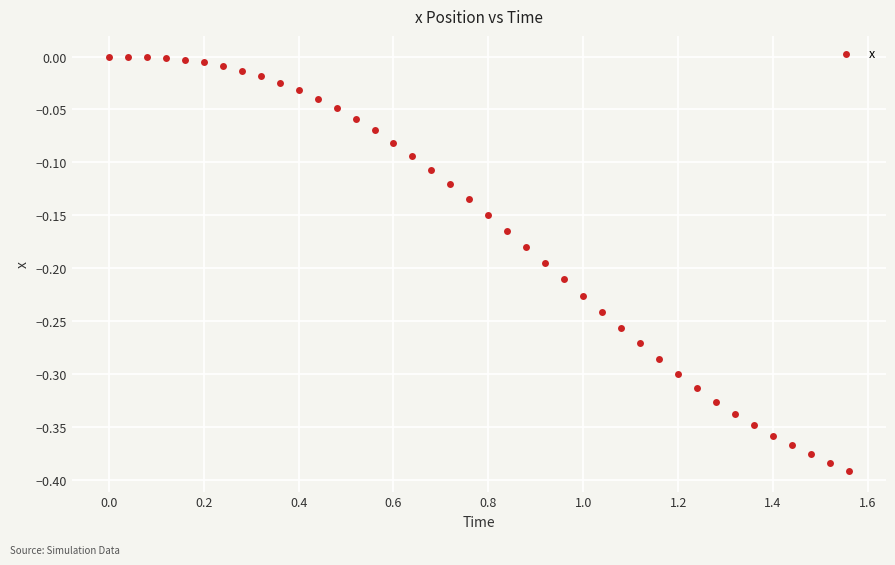

What is the range of Y values (max minus min)?

0.4